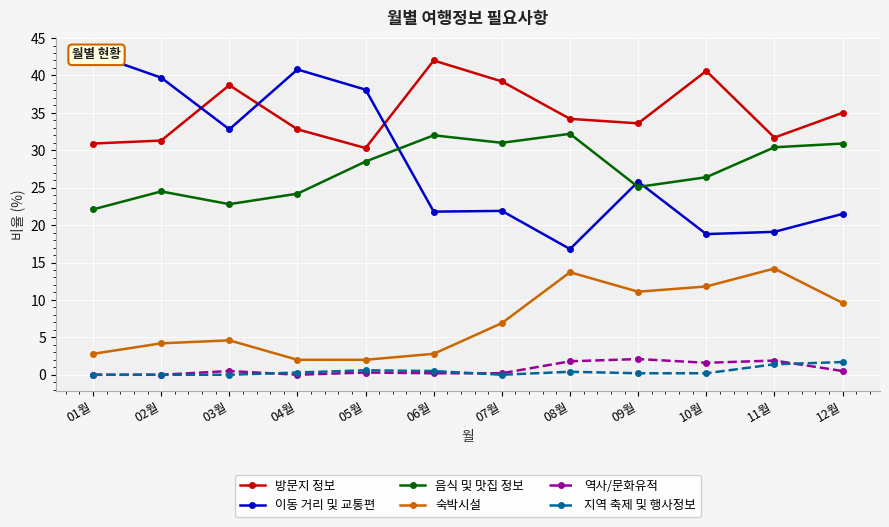

Is it true that 방문지 정보 equals 34.2 at 08월?

True